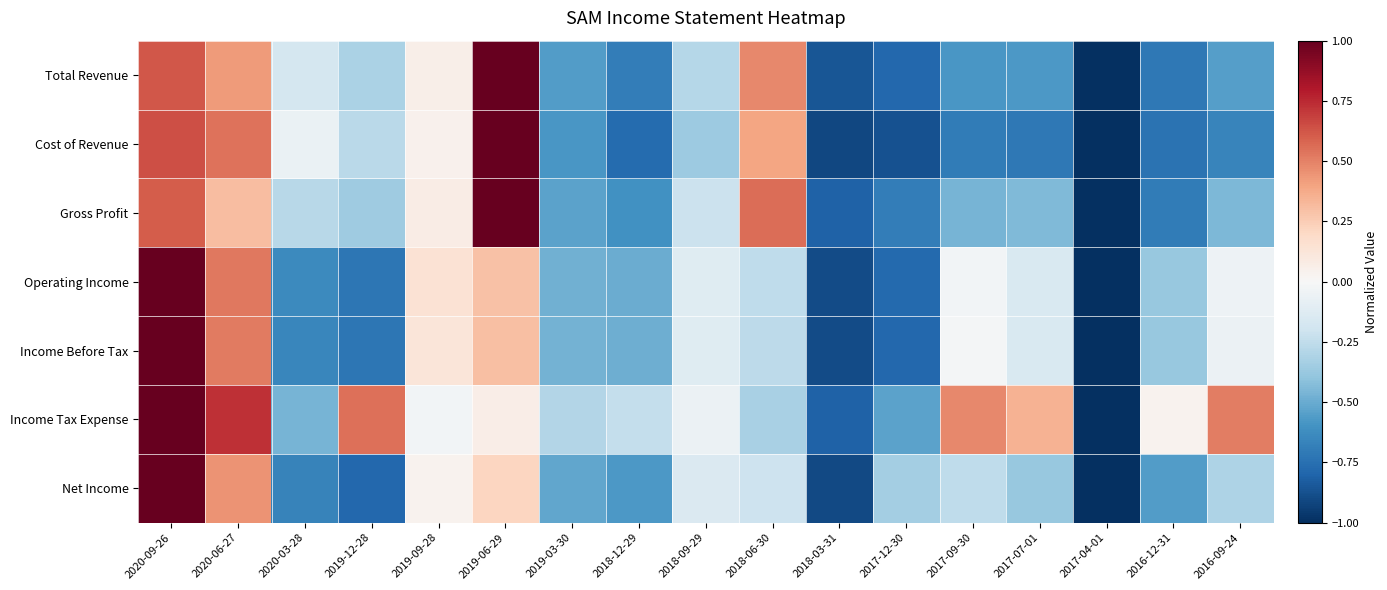

Reading right to left, extract all data points from this chart.

Total Revenue: 2016-09-24=-0.6	2016-12-31=-0.7	2017-04-01=-1.0	2017-07-01=-0.6	2017-09-30=-0.6	2017-12-30=-0.8	2018-03-31=-0.9	2018-06-30=0.5	2018-09-29=-0.3	2018-12-29=-0.7	2019-03-30=-0.6	2019-06-29=1.0	2019-09-28=0.1	2019-12-28=-0.3	2020-03-28=-0.2	2020-06-27=0.4	2020-09-26=0.6
Cost of Revenue: 2016-09-24=-0.7	2016-12-31=-0.7	2017-04-01=-1.0	2017-07-01=-0.7	2017-09-30=-0.7	2017-12-30=-0.9	2018-03-31=-0.9	2018-06-30=0.4	2018-09-29=-0.4	2018-12-29=-0.8	2019-03-30=-0.6	2019-06-29=1.0	2019-09-28=0.0	2019-12-28=-0.3	2020-03-28=-0.1	2020-06-27=0.5	2020-09-26=0.6
Gross Profit: 2016-09-24=-0.4	2016-12-31=-0.7	2017-04-01=-1.0	2017-07-01=-0.4	2017-09-30=-0.5	2017-12-30=-0.7	2018-03-31=-0.8	2018-06-30=0.6	2018-09-29=-0.2	2018-12-29=-0.6	2019-03-30=-0.5	2019-06-29=1.0	2019-09-28=0.1	2019-12-28=-0.4	2020-03-28=-0.3	2020-06-27=0.3	2020-09-26=0.6
Operating Income: 2016-09-24=-0.1	2016-12-31=-0.4	2017-04-01=-1.0	2017-07-01=-0.2	2017-09-30=-0.0	2017-12-30=-0.8	2018-03-31=-0.9	2018-06-30=-0.3	2018-09-29=-0.1	2018-12-29=-0.5	2019-03-30=-0.5	2019-06-29=0.3	2019-09-28=0.1	2019-12-28=-0.7	2020-03-28=-0.6	2020-06-27=0.5	2020-09-26=1.0
Income Before Tax: 2016-09-24=-0.1	2016-12-31=-0.4	2017-04-01=-1.0	2017-07-01=-0.2	2017-09-30=-0.0	2017-12-30=-0.8	2018-03-31=-0.9	2018-06-30=-0.3	2018-09-29=-0.1	2018-12-29=-0.5	2019-03-30=-0.5	2019-06-29=0.3	2019-09-28=0.1	2019-12-28=-0.7	2020-03-28=-0.6	2020-06-27=0.5	2020-09-26=1.0
Income Tax Expense: 2016-09-24=0.5	2016-12-31=0.0	2017-04-01=-1.0	2017-07-01=0.3	2017-09-30=0.5	2017-12-30=-0.5	2018-03-31=-0.8	2018-06-30=-0.3	2018-09-29=-0.1	2018-12-29=-0.2	2019-03-30=-0.3	2019-06-29=0.1	2019-09-28=-0.0	2019-12-28=0.6	2020-03-28=-0.5	2020-06-27=0.7	2020-09-26=1.0
Net Income: 2016-09-24=-0.3	2016-12-31=-0.6	2017-04-01=-1.0	2017-07-01=-0.4	2017-09-30=-0.3	2017-12-30=-0.3	2018-03-31=-0.9	2018-06-30=-0.2	2018-09-29=-0.1	2018-12-29=-0.6	2019-03-30=-0.5	2019-06-29=0.2	2019-09-28=0.0	2019-12-28=-0.8	2020-03-28=-0.7	2020-06-27=0.5	2020-09-26=1.0